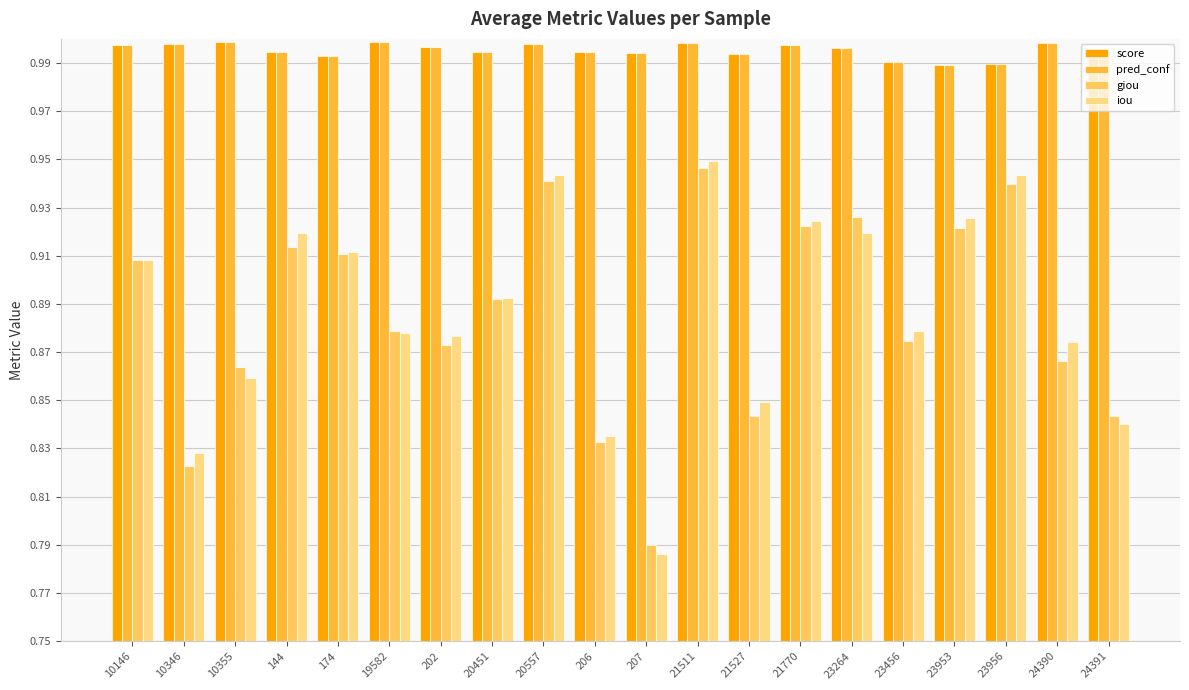

True or false: pred_conf has a value of 1.0 at 23953.

True